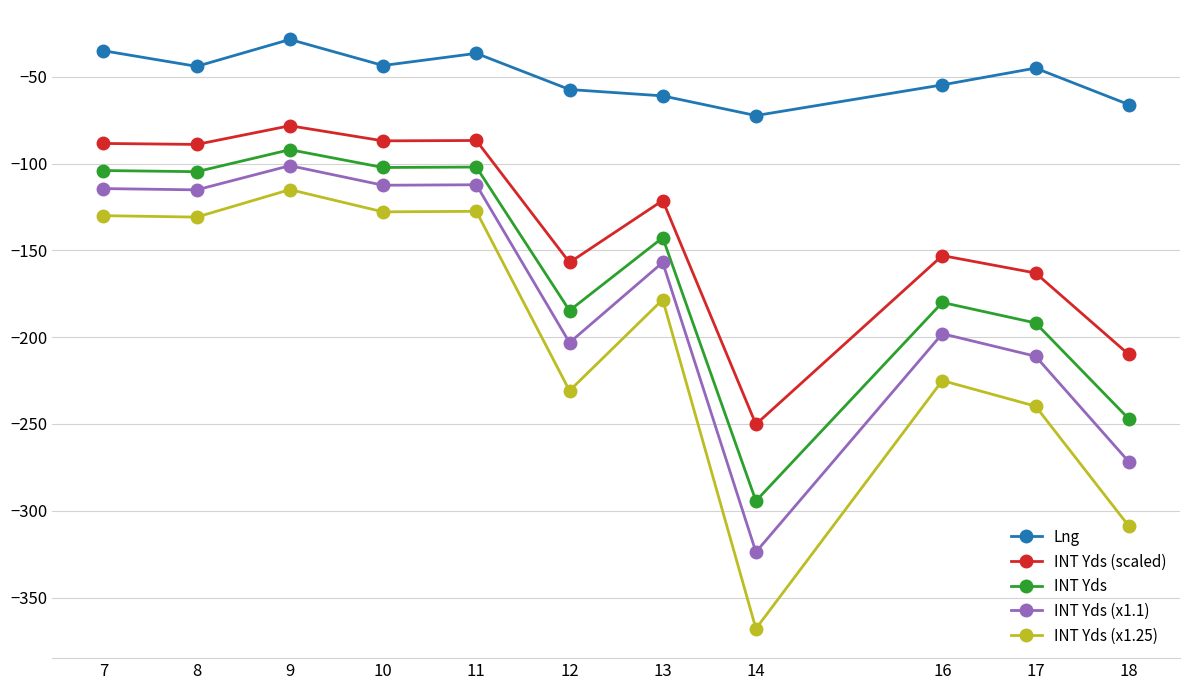

True or false: Lng and INT Yds cross at least once.

False